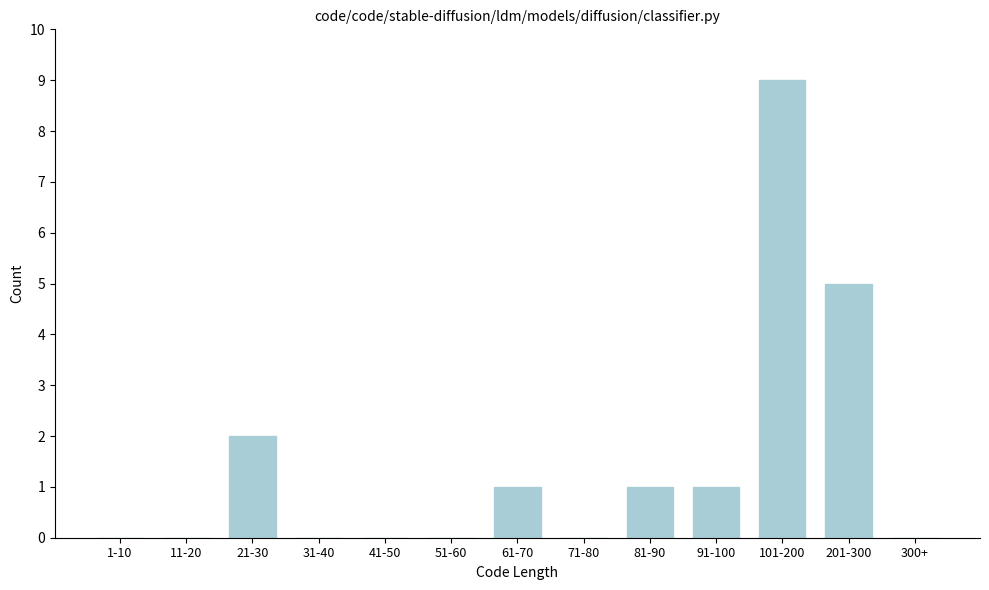

Reading left to right, transcribe all the data shown in this chart.

1-10=0	11-20=0	21-30=2	31-40=0	41-50=0	51-60=0	61-70=1	71-80=0	81-90=1	91-100=1	101-200=9	201-300=5	300+=0